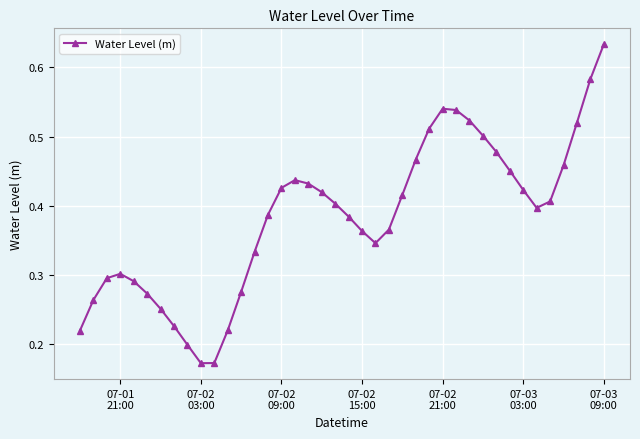

True or false: there are more than 0 points higher than both neighbors.

True